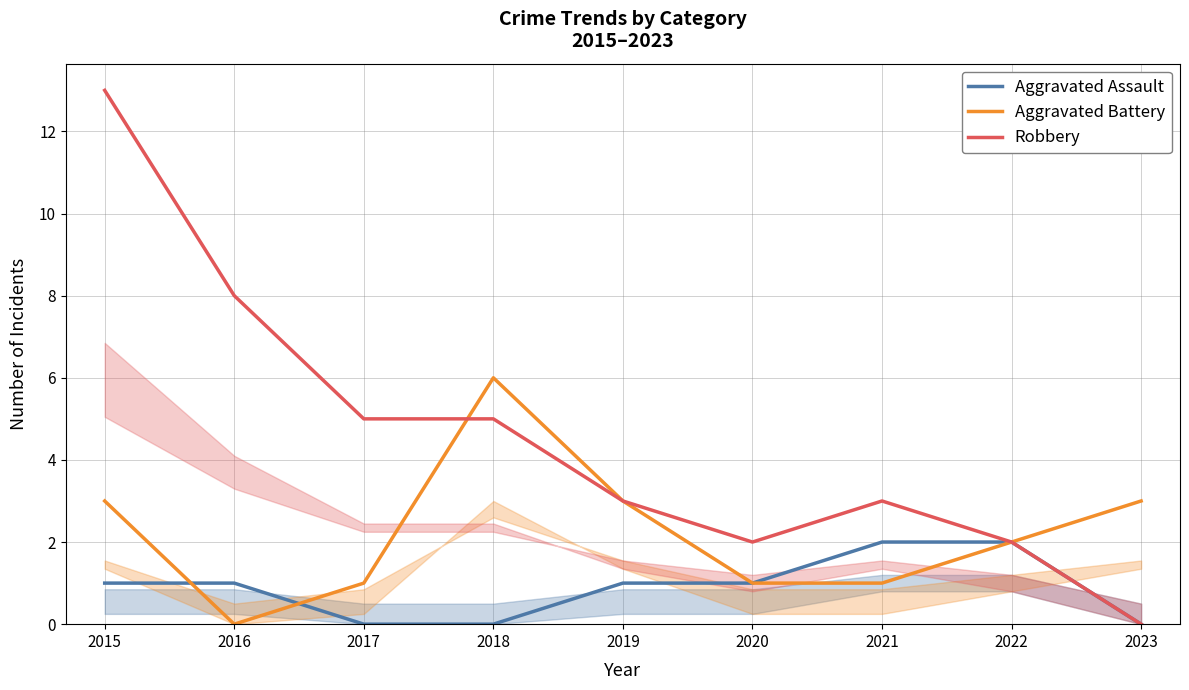

True or false: Robbery and Aggravated Assault cross at least once.

False